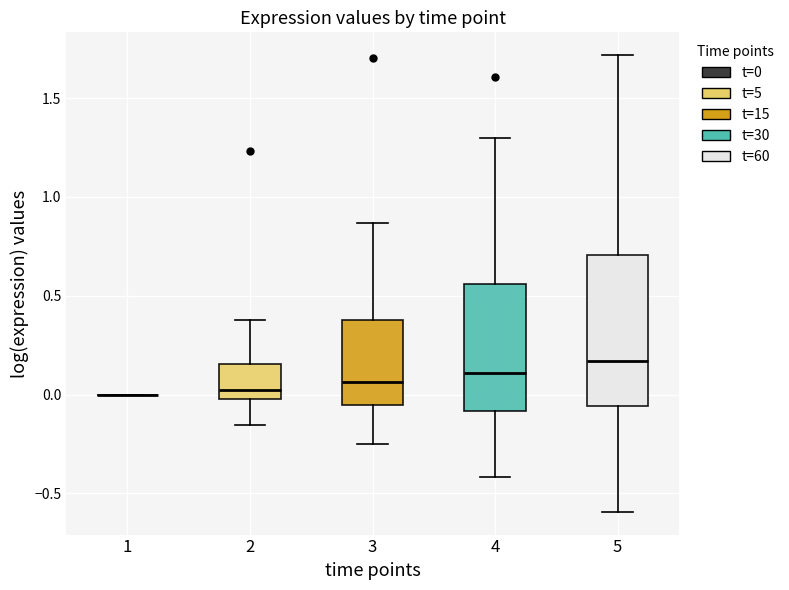

Reading left to right, read every box against the y-axis: the position of its median line, the range the box covers, and the ends of its whiskers. The values are not printed on the chart, so give them approximately, as read against the axis.

1: box collapsed to a line at 0.00, whiskers 0.00 to 0.00
2: median 0.00 (just above the box's lower edge), box 0.00 to 0.15, whiskers -0.15 to 0.40
3: median 0.05, box -0.05 to 0.40, whiskers -0.25 to 0.85
4: median 0.10, box -0.10 to 0.55, whiskers -0.40 to 1.30
5: median 0.15, box -0.05 to 0.70, whiskers -0.60 to 1.70